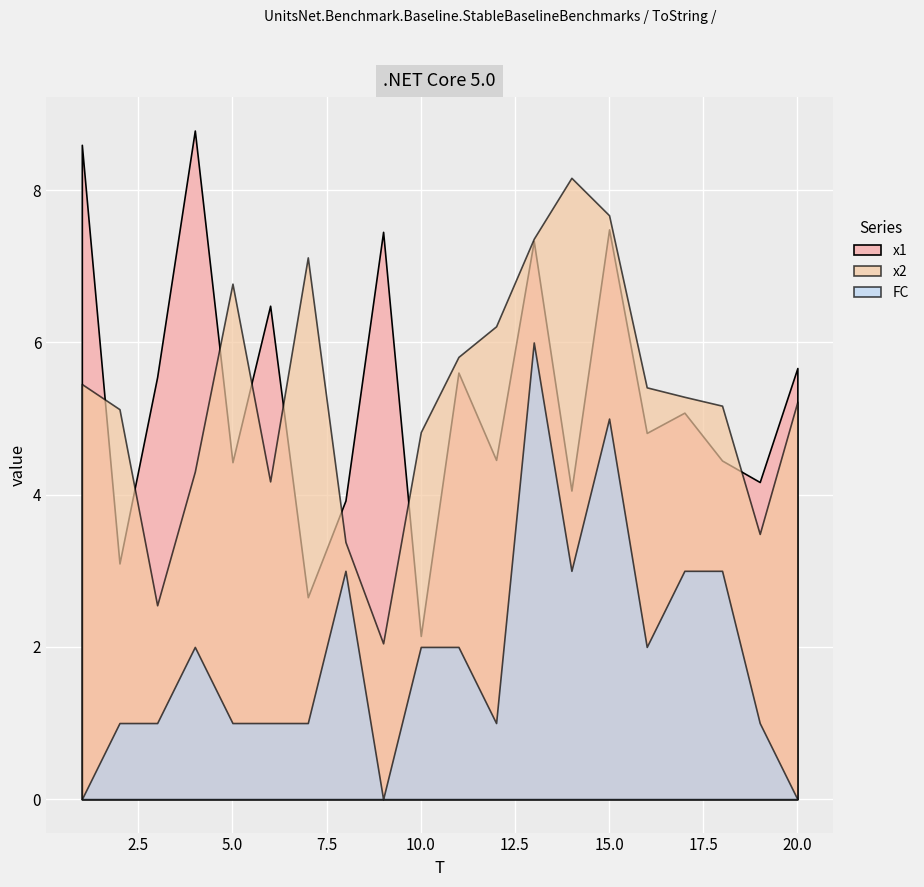

What is the difference between the maximum and minimum values in the FC series?

6.0